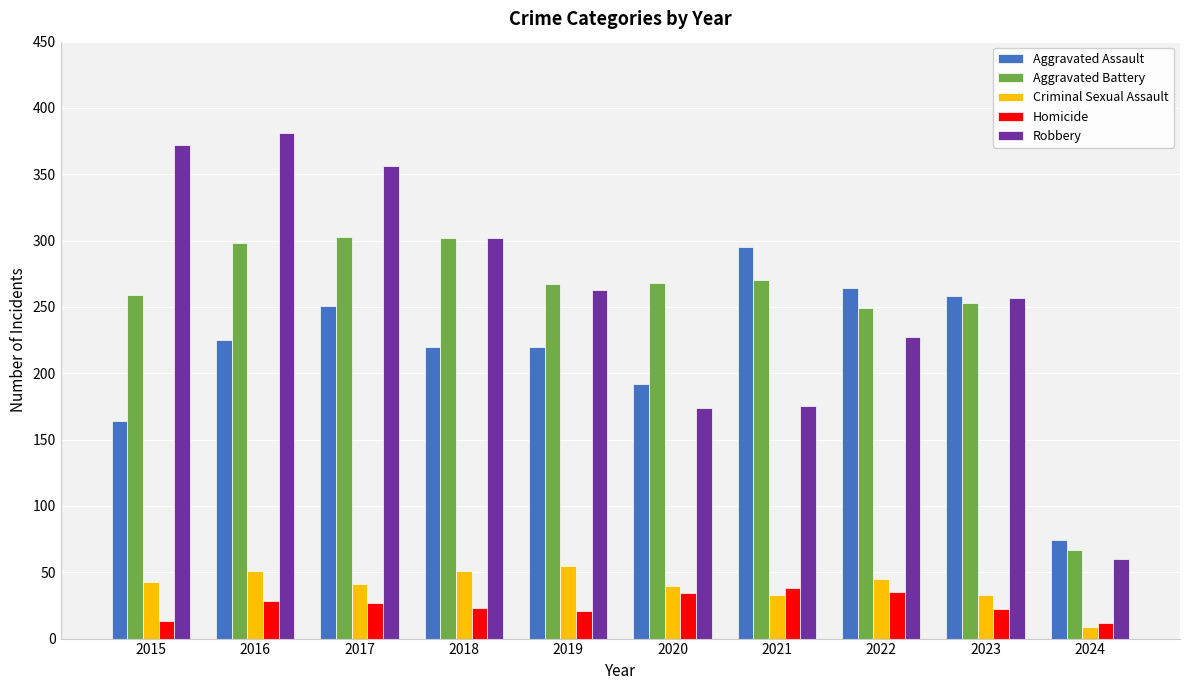

Count the number of data series in this chart.

5